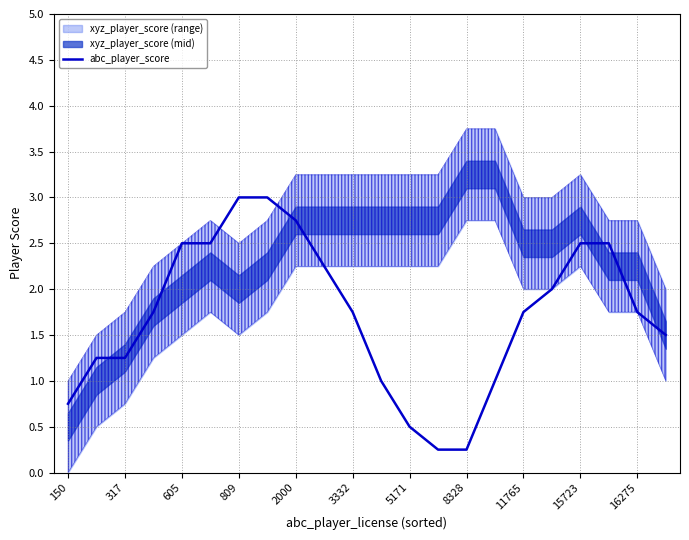

The abc_player_score series shows 1.5 at 809. True or false?

False